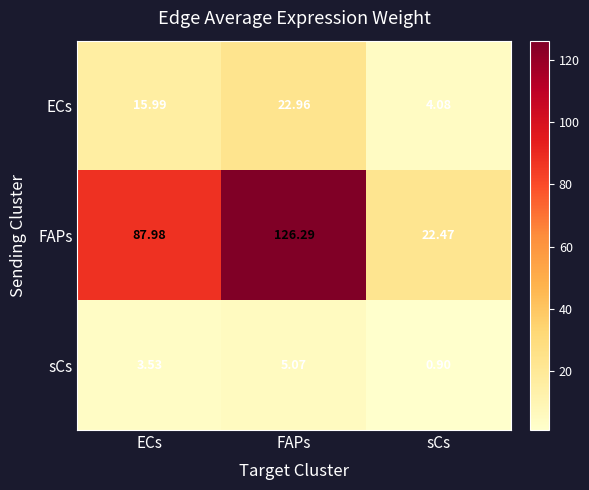

At which category is the sum across all series the highest?

FAPs